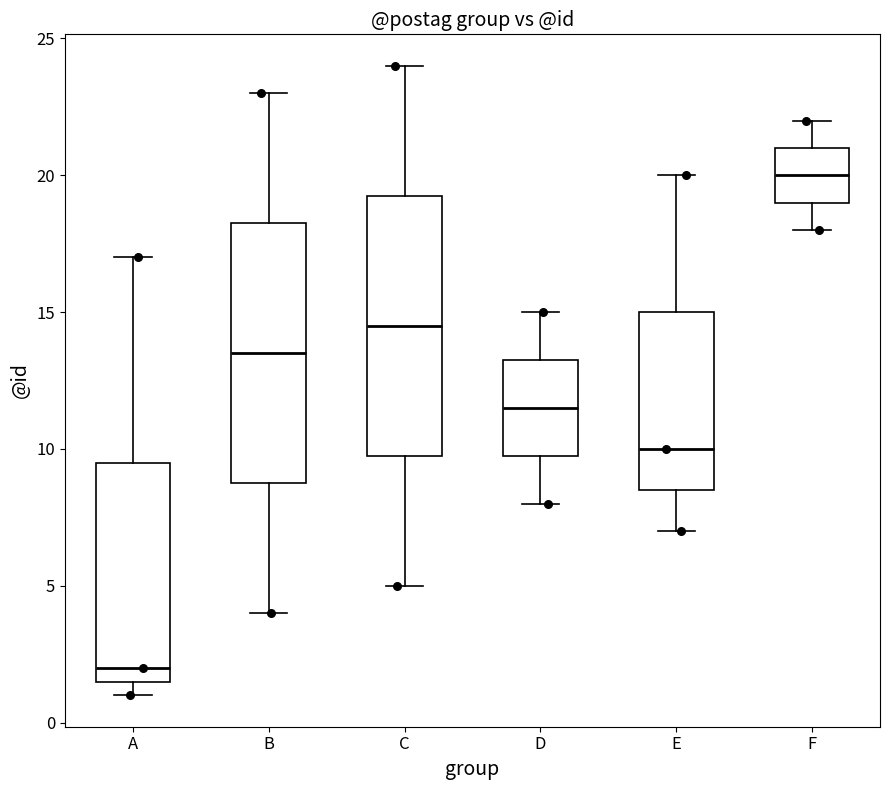

Reading left to right, transcribe this box plot: for each box, give where its median line is, the range the box spans, and where its two whiskers end, as read against the y-axis. The values are not printed on the chart, so give them approximately, as read against the axis.

A: median 2.0, box 1.5 to 9.5, whiskers 1.0 to 17.0
B: median 13.5, box 9.0 to 18.5, whiskers 4.0 to 23.0
C: median 14.5, box 10.0 to 19.5, whiskers 5.0 to 24.0
D: median 11.5, box 10.0 to 13.5, whiskers 8.0 to 15.0
E: median 10.0, box 8.5 to 15.0, whiskers 7.0 to 20.0
F: median 20.0, box 19.0 to 21.0, whiskers 18.0 to 22.0